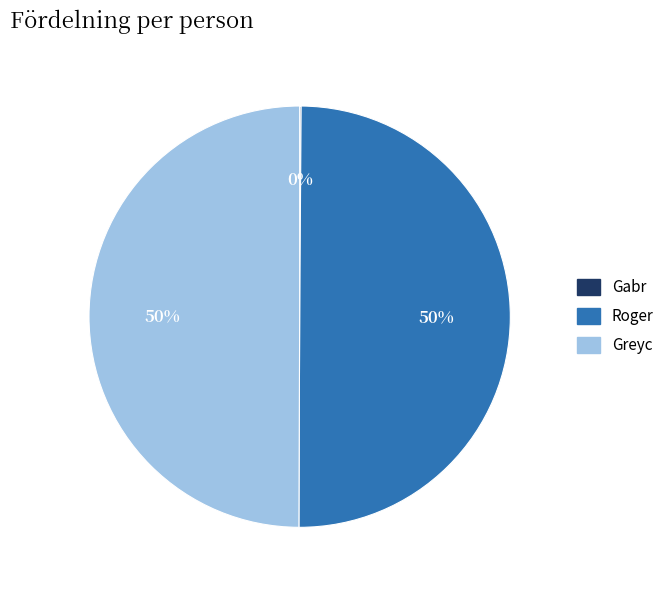

What is the ratio of the value at Roger to the value at Greyc?

1.0